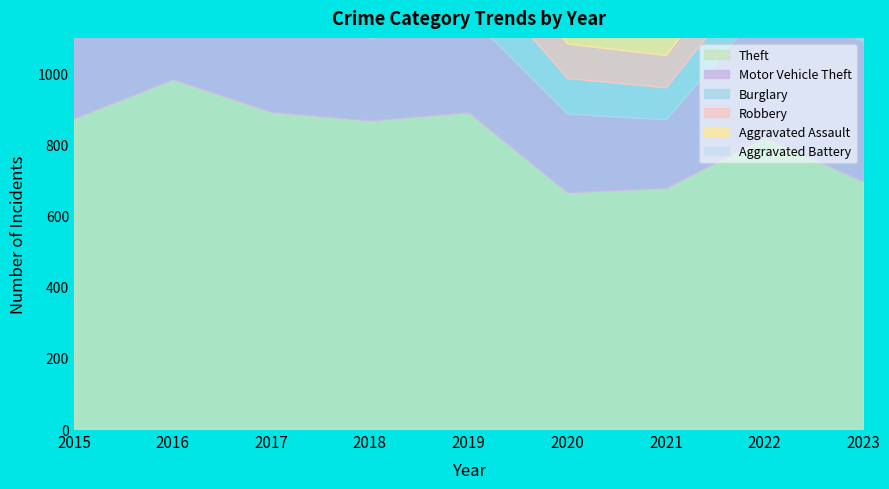

How many lines are shown in the chart?

6